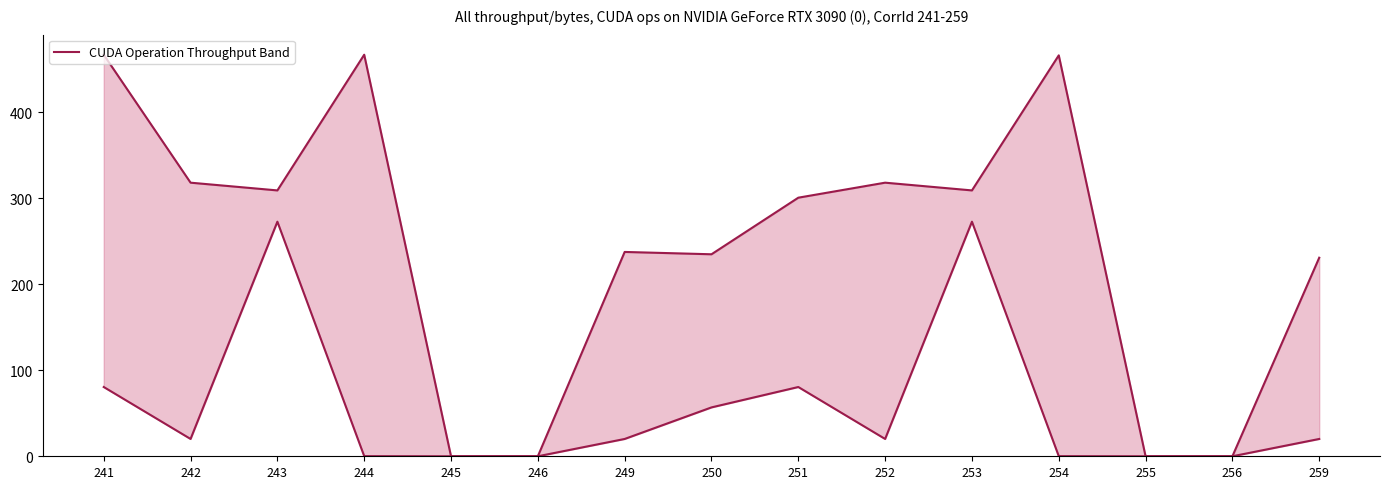

What is the ratio of the value at 251 to the value at 259?

1.3